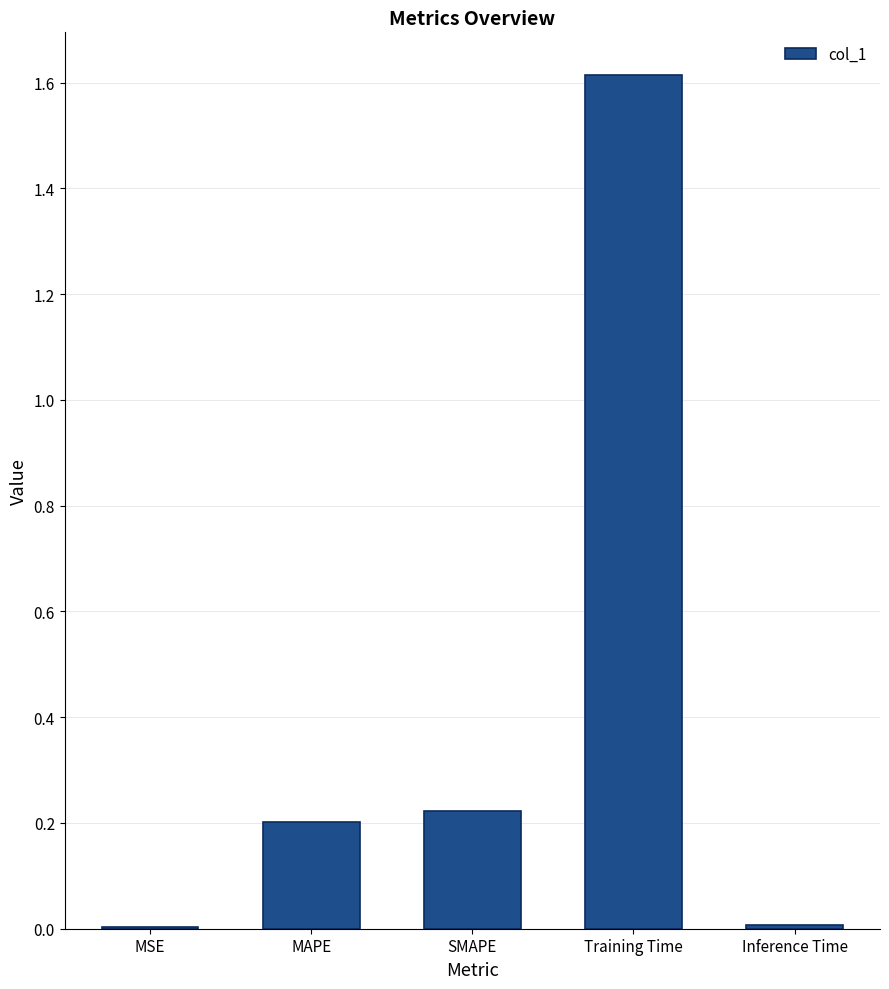

How many distinct data groups are displayed?

1